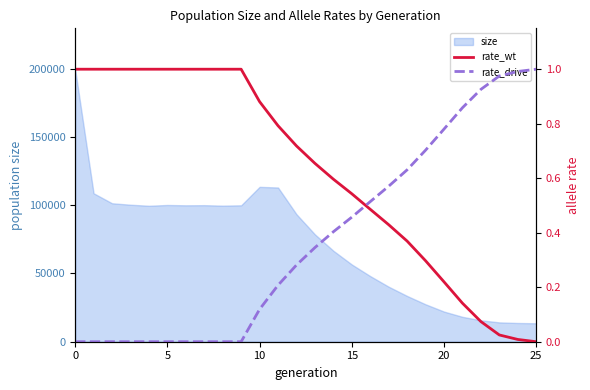

Which series ends up on top after the final intersection of rate_wt and rate_drive?

rate_drive